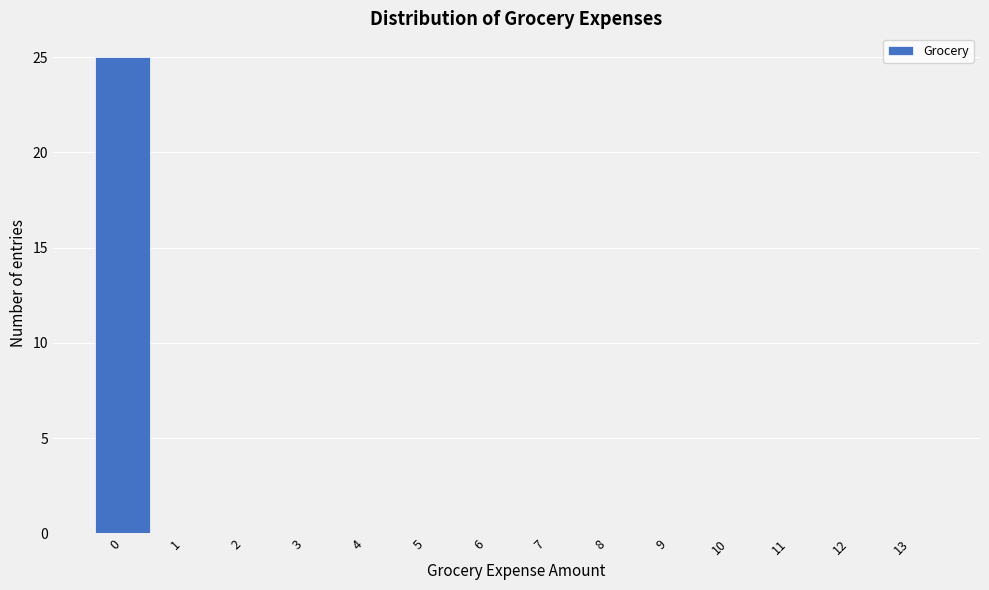

Reading left to right, what are all the values shown in this chart?

0=25	1=0	2=0	3=0	4=0	5=0	6=0	7=0	8=0	9=0	10=0	11=0	12=0	13=0